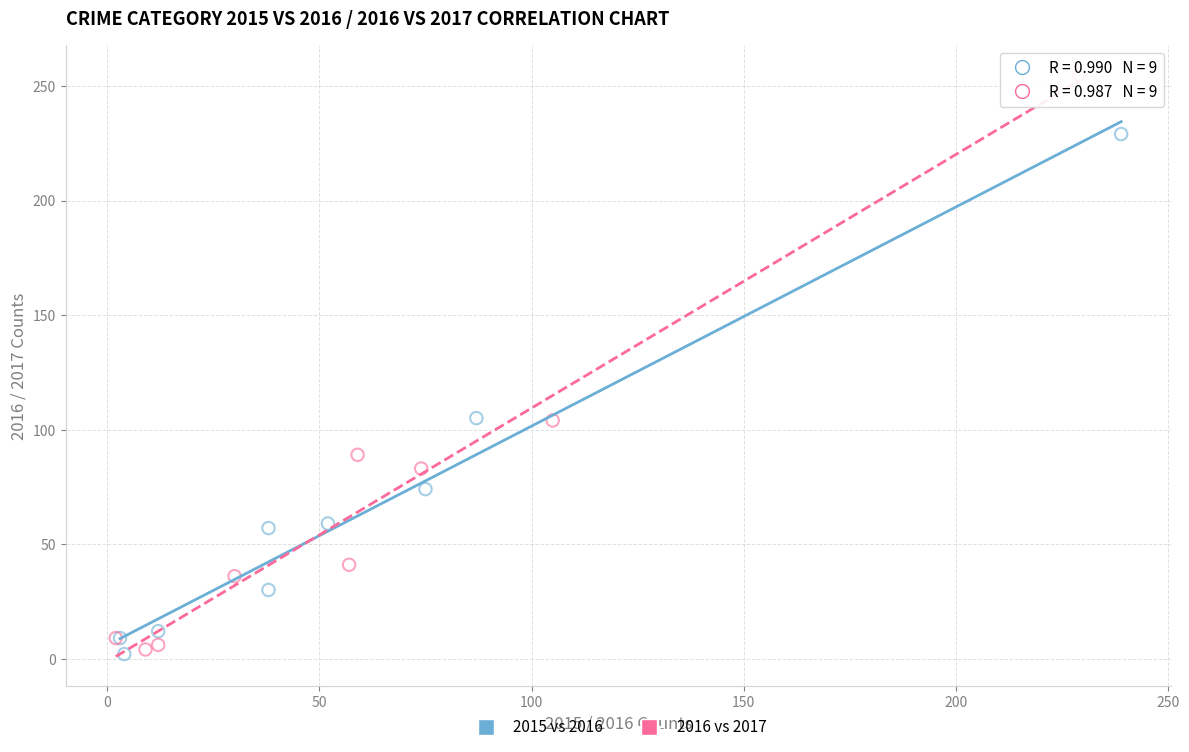

Which series contains the highest Y value?

2016 vs 2017